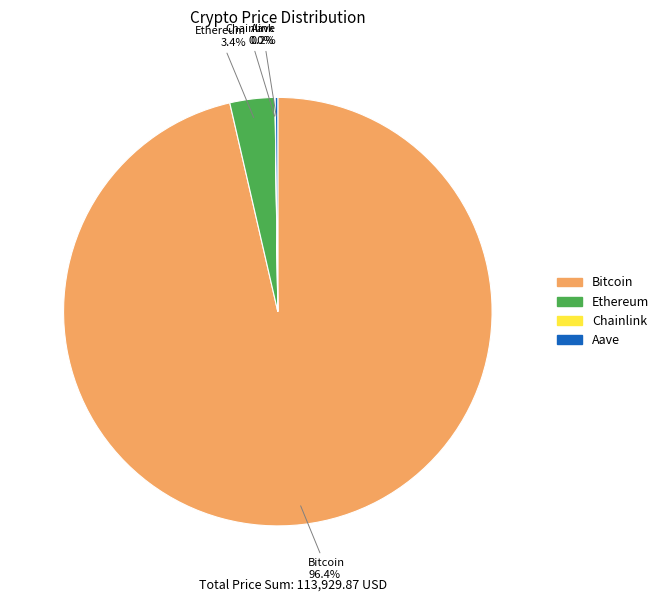

What portion of the pie excludes Ethereum?

96.6%